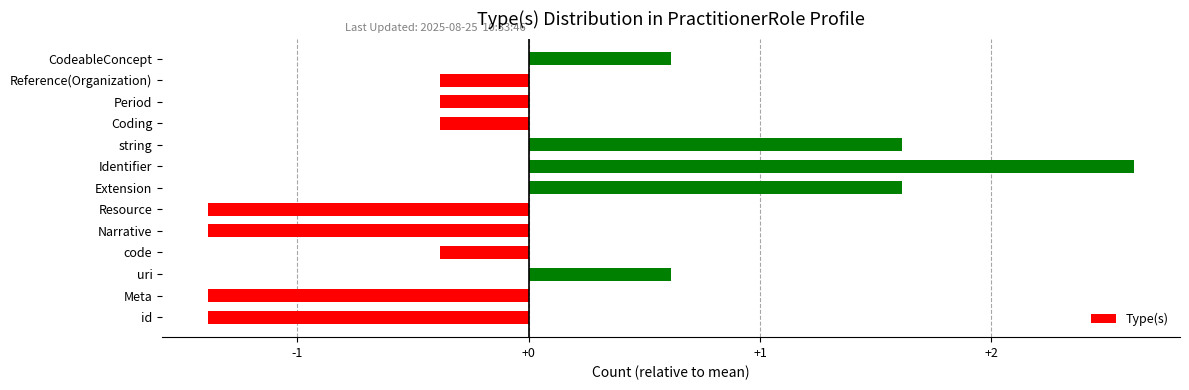

What is the difference between the values at Period and id?

1.0